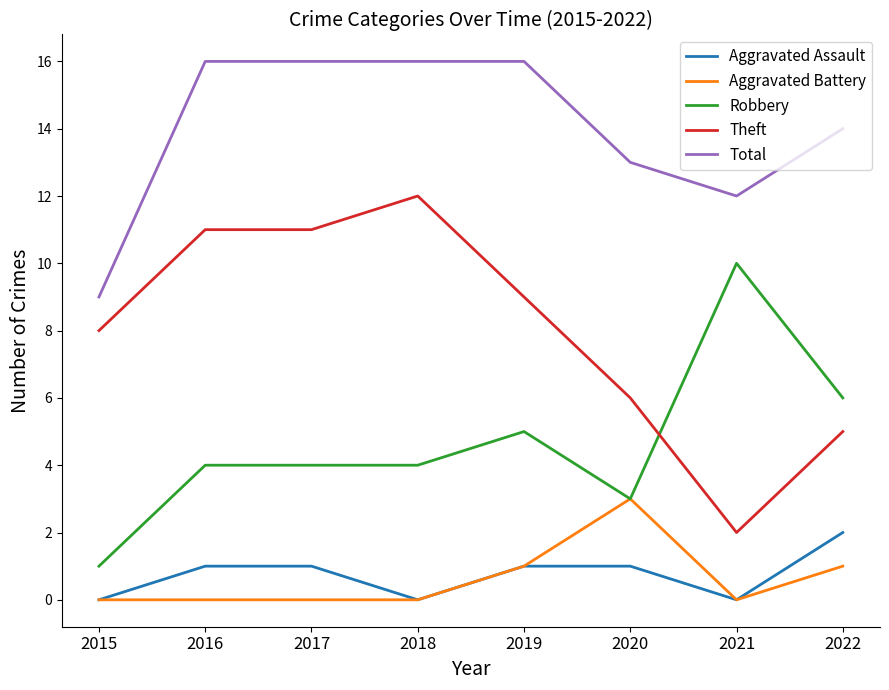

True or false: Total and Robbery cross at least once.

False